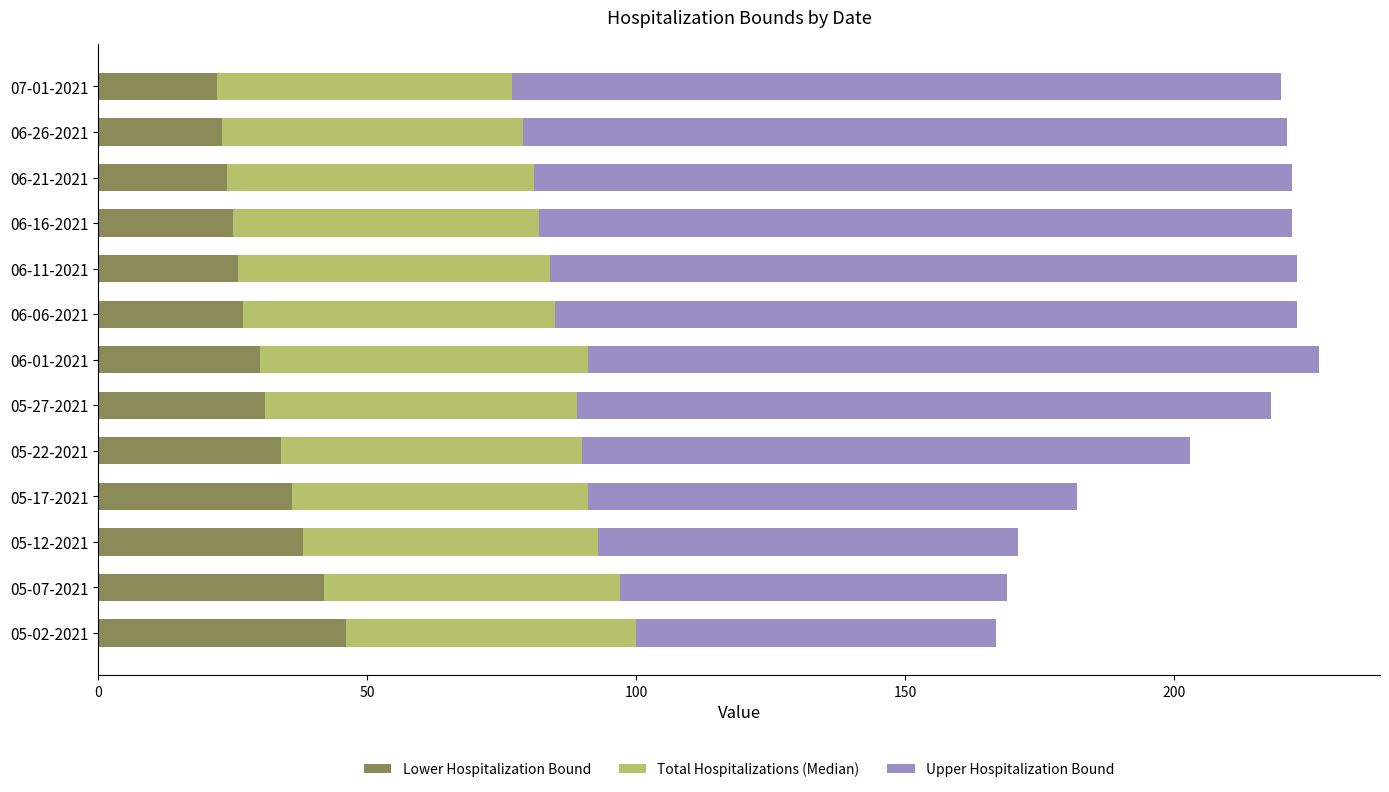

What is the total value across all series at 07-01-2021?

220